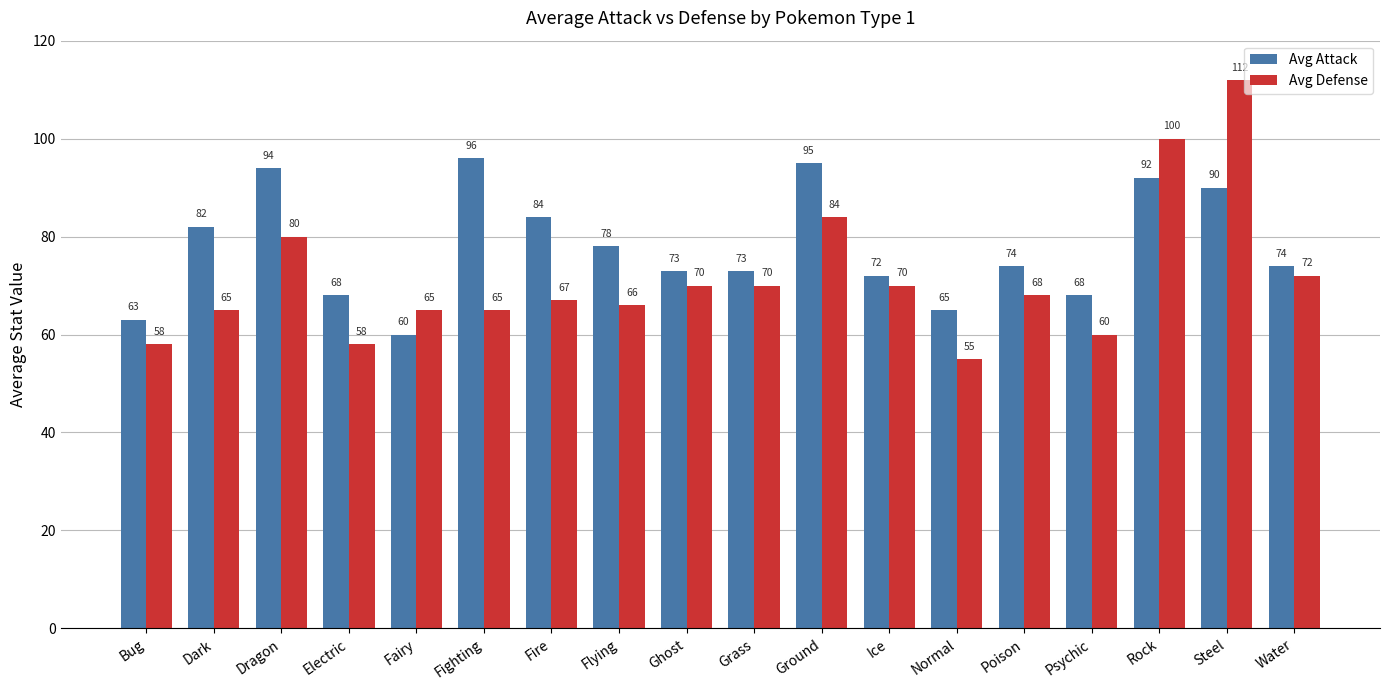

At which label does Avg Defense first exceed 68?

Dragon